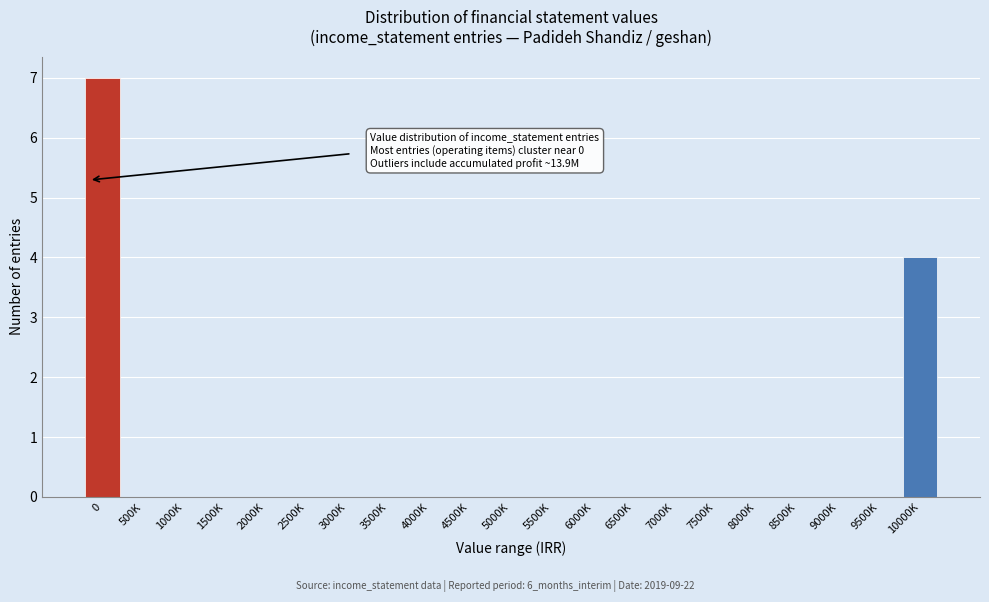

Reading left to right, list all the values displayed in this chart.

0=7	500K=0	1000K=0	1500K=0	2000K=0	2500K=0	3000K=0	3500K=0	4000K=0	4500K=0	5000K=0	5500K=0	6000K=0	6500K=0	7000K=0	7500K=0	8000K=0	8500K=0	9000K=0	9500K=0	10000K=4